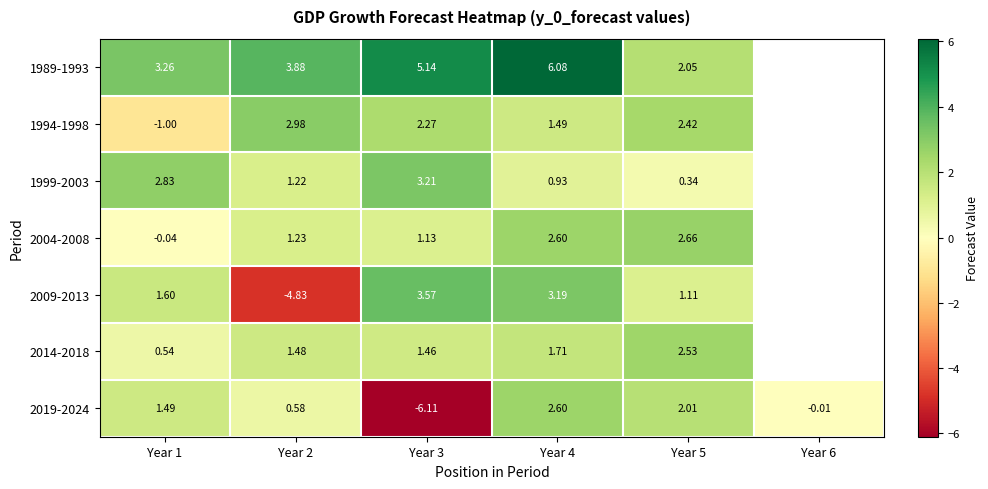

True or false: 1989-1993 has a value of 1.2 at Year 5.

False